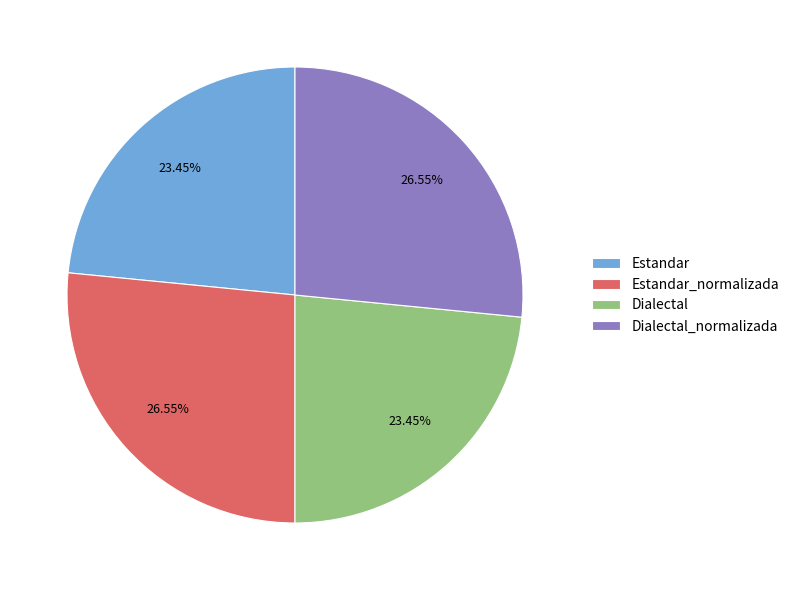

Count the number of slices in the pie.

4